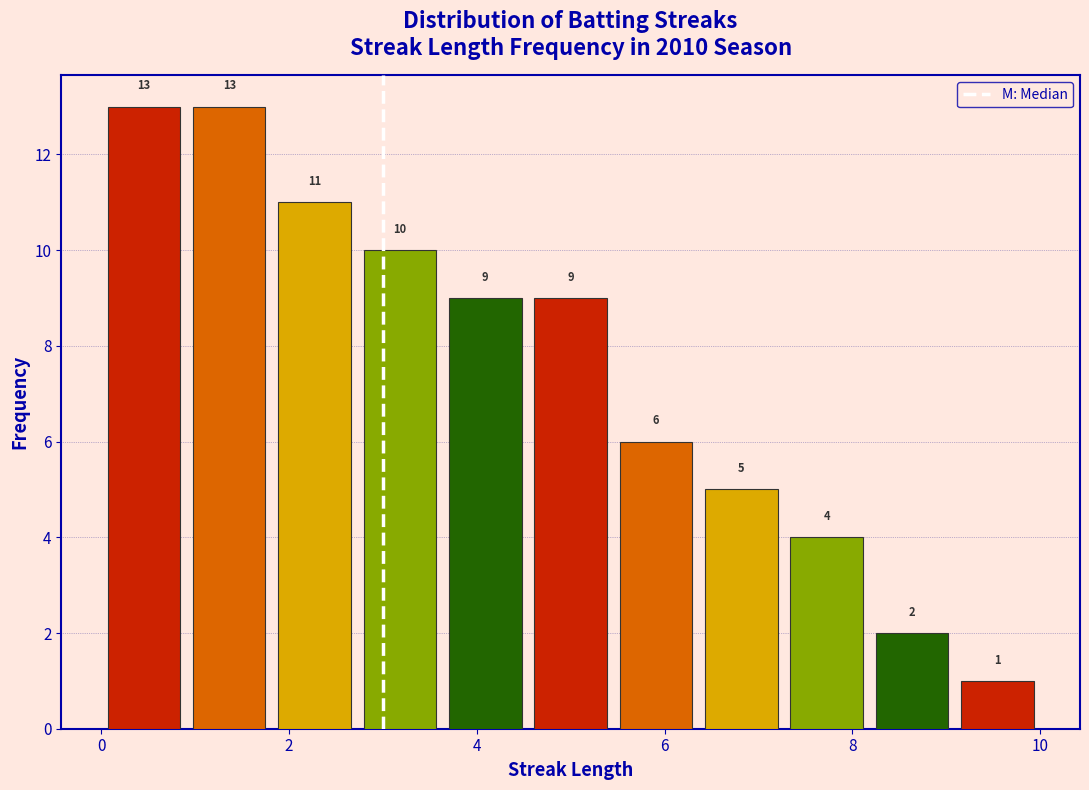

What is the height of the bar covering 7.2 to 8.2 on the x-axis? The bar edges are not printed on the chart, so give them approximately, as read against the axis.

4